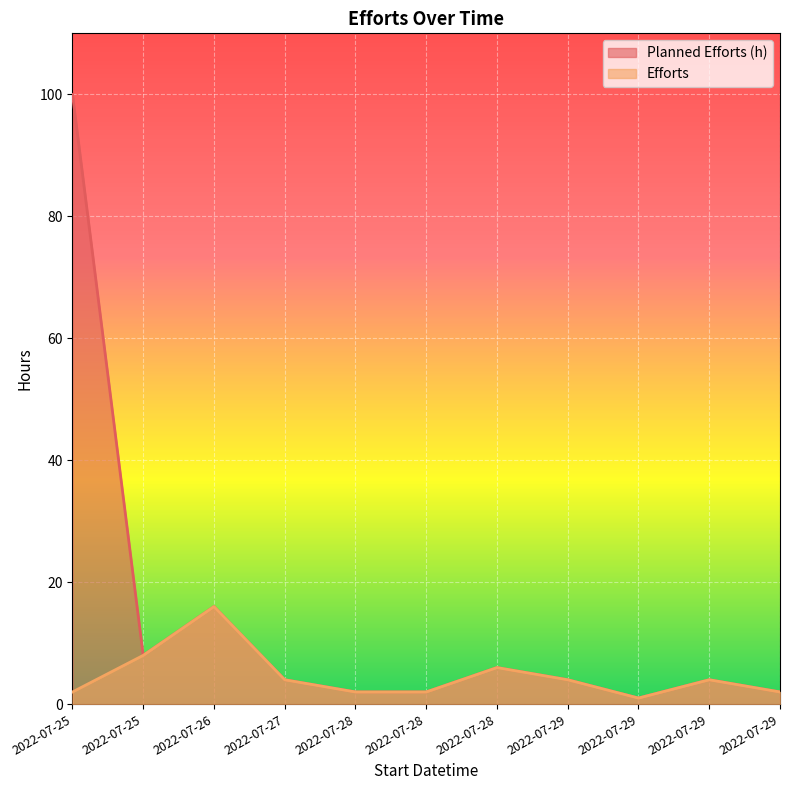

At how many categories does at least one series exceed 36?

1